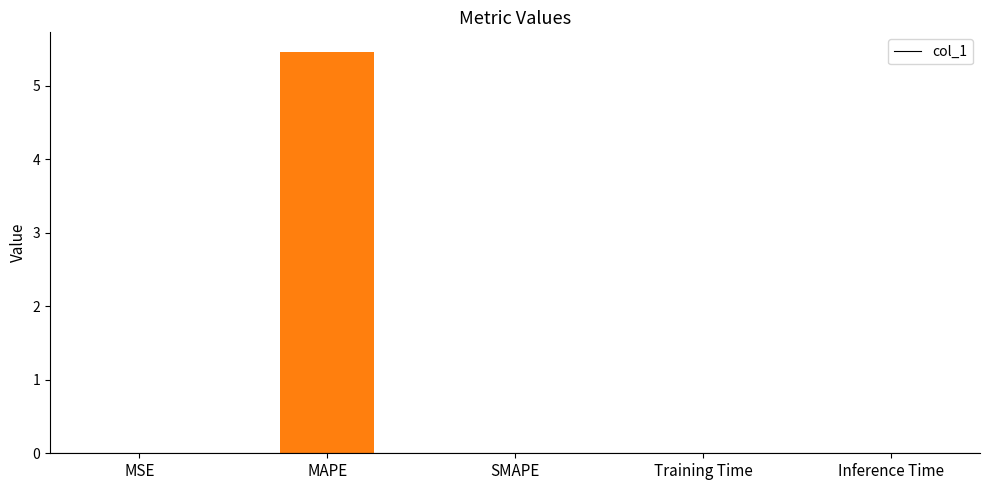

The value at Training Time is 0.0. True or false?

True